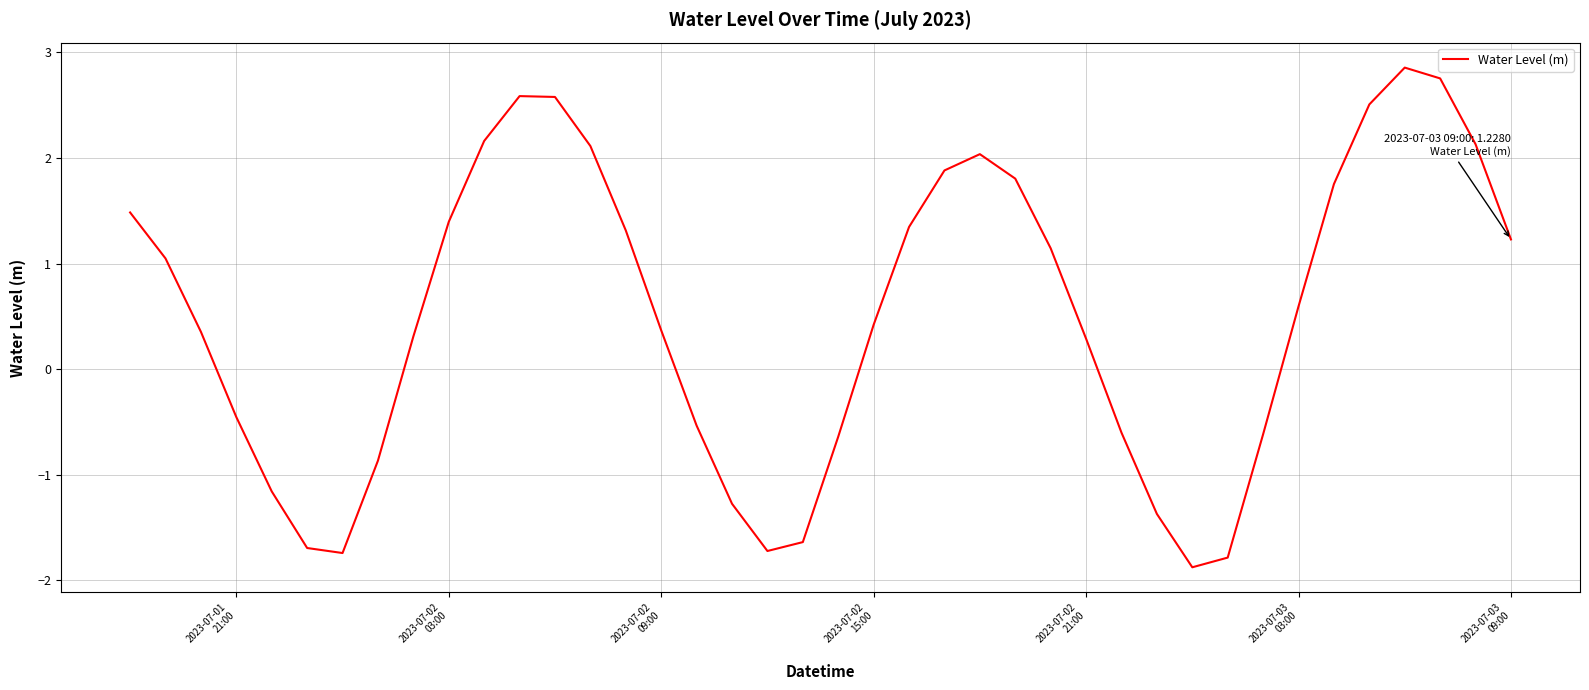

What is the average value?

0.5